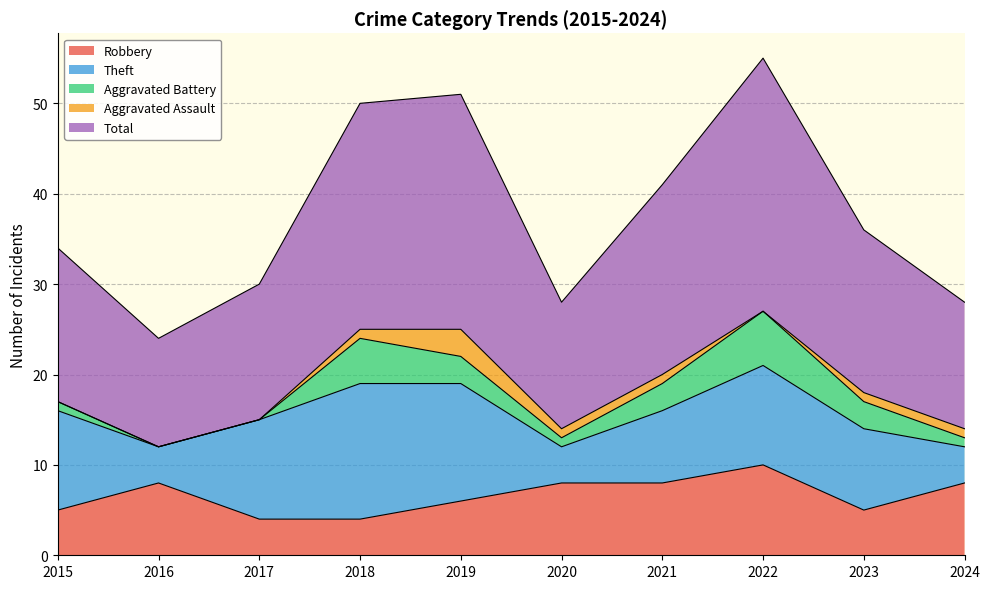

The value of Theft at 2015 is 11. True or false?

True